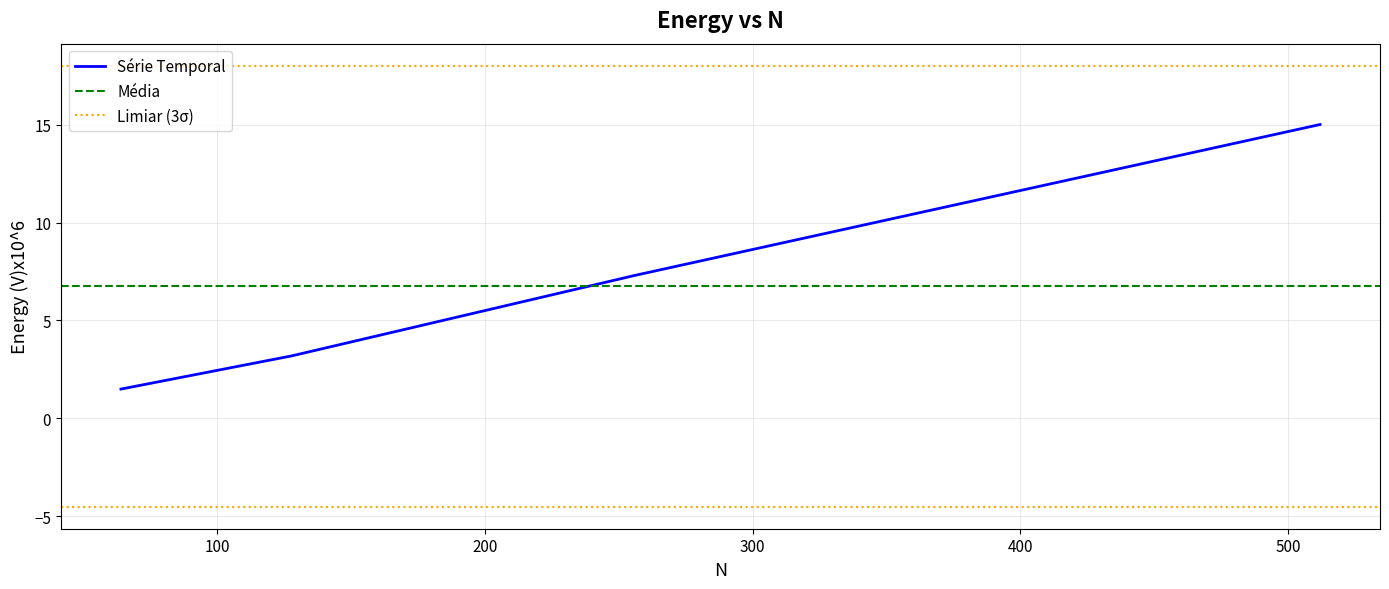

Approximately how many times larger is the value at 64.0 compared to 128.0?

0.5